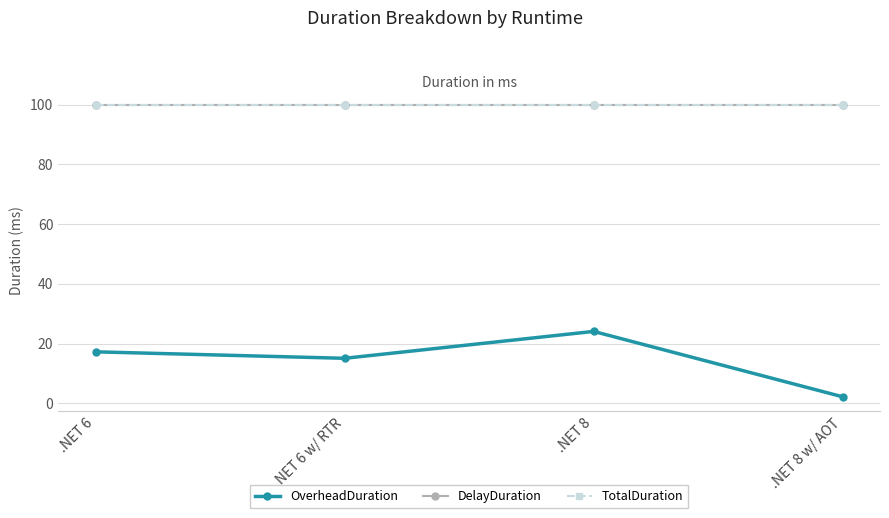

Rank the categories by DelayDuration value from lowest to highest.

.NET 6, .NET 6 w/ RTR, .NET 8, .NET 8 w/ AOT